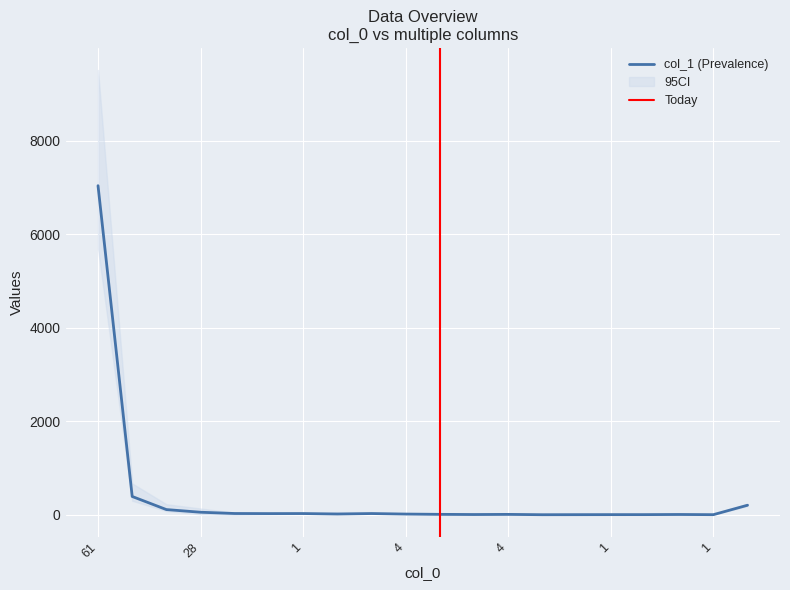

At which label is col_1 closest to 3524?

27